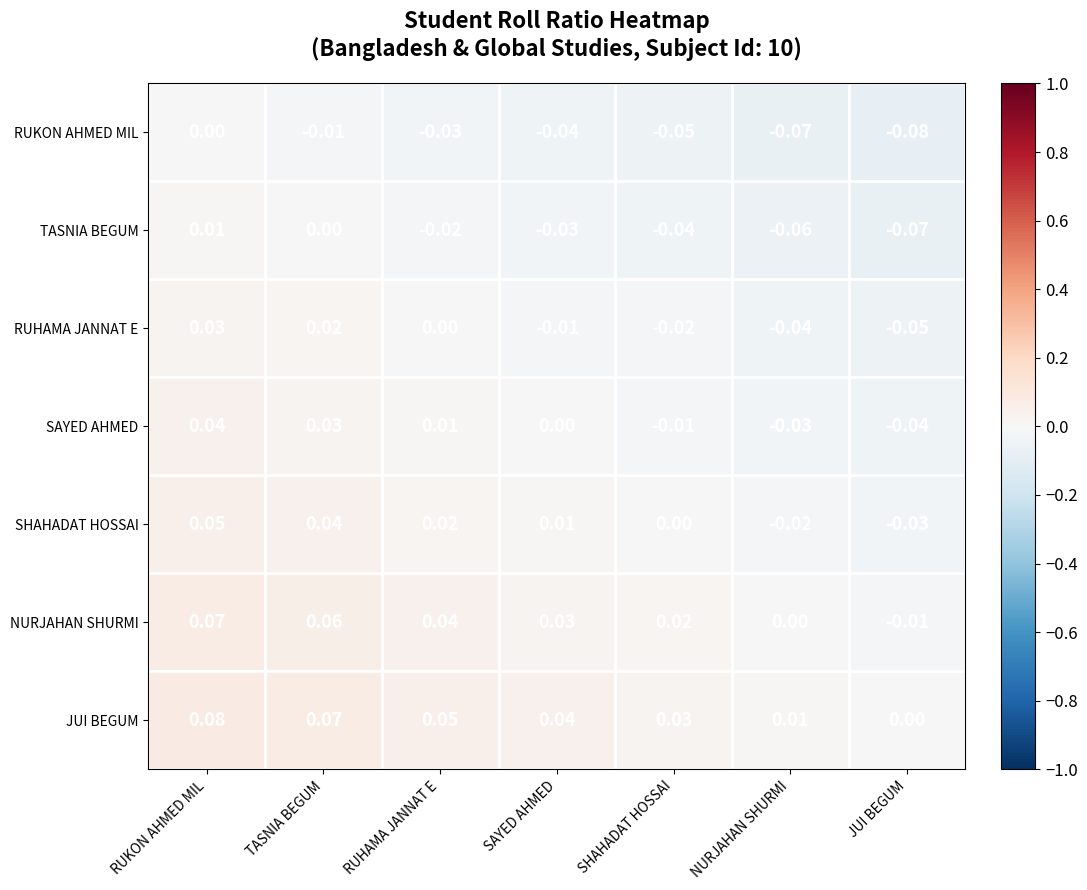

Rank the series by their maximum value, from highest to lowest.

JUI BEGUM, NURJAHAN SHURMI, SHAHADAT HOSSAI, SAYED AHMED, RUHAMA JANNAT E, TASNIA BEGUM, RUKON AHMED MIL